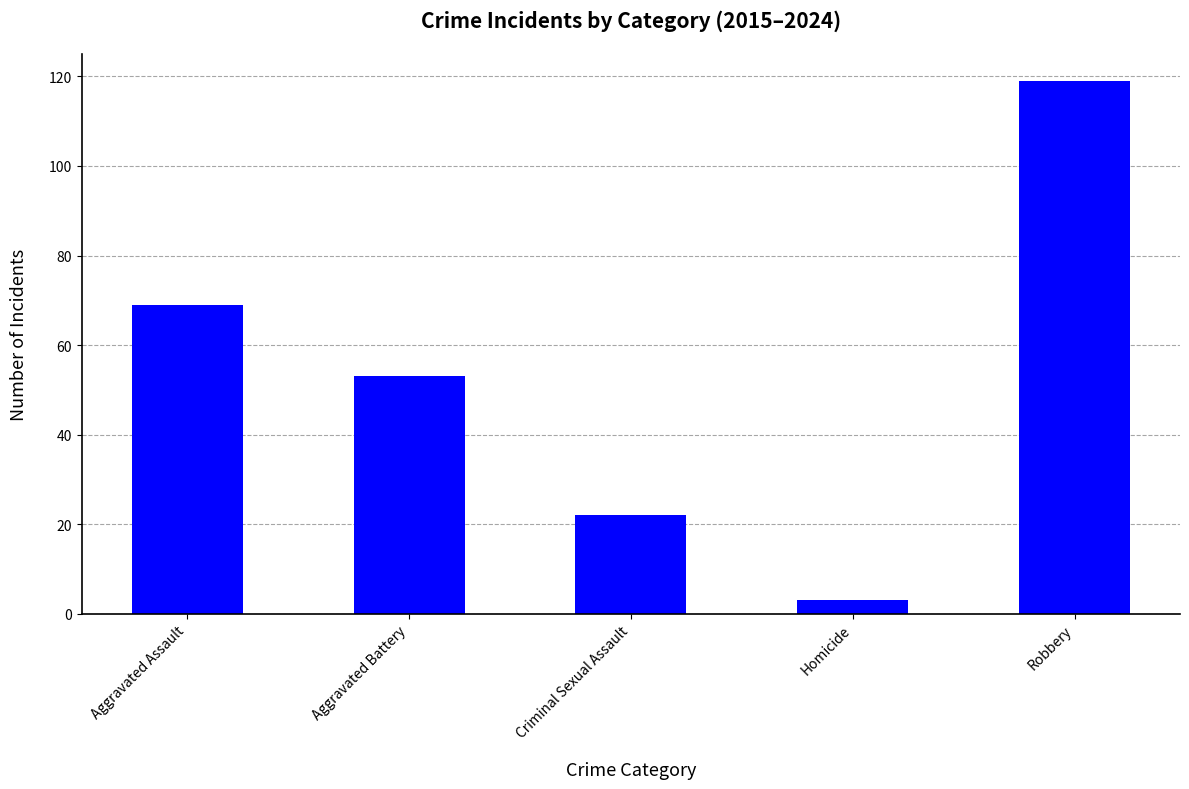

What is the sum of all values?

266